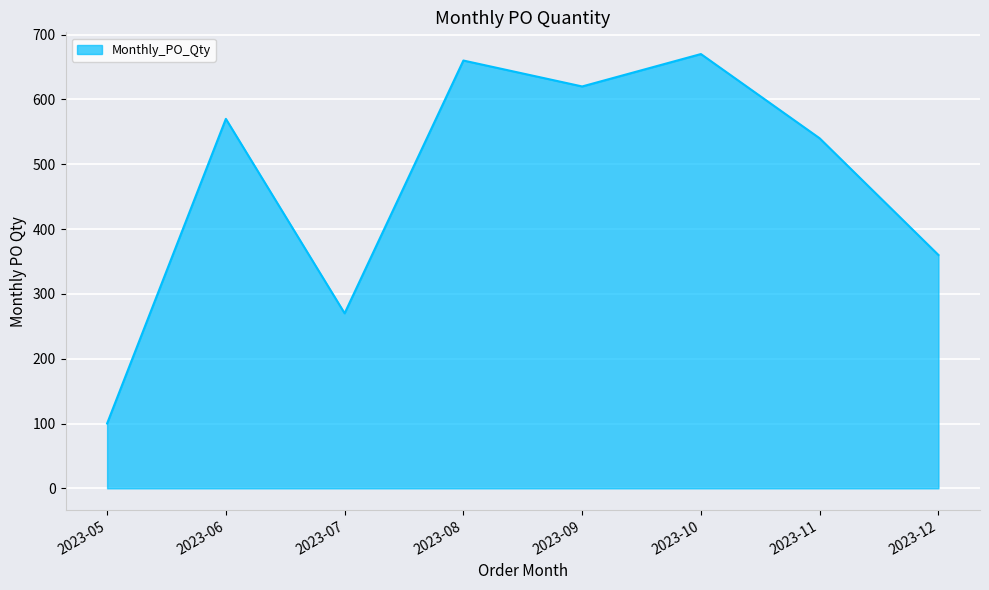

List the labels in order of value, smallest first.

2023-05, 2023-07, 2023-12, 2023-11, 2023-06, 2023-09, 2023-08, 2023-10